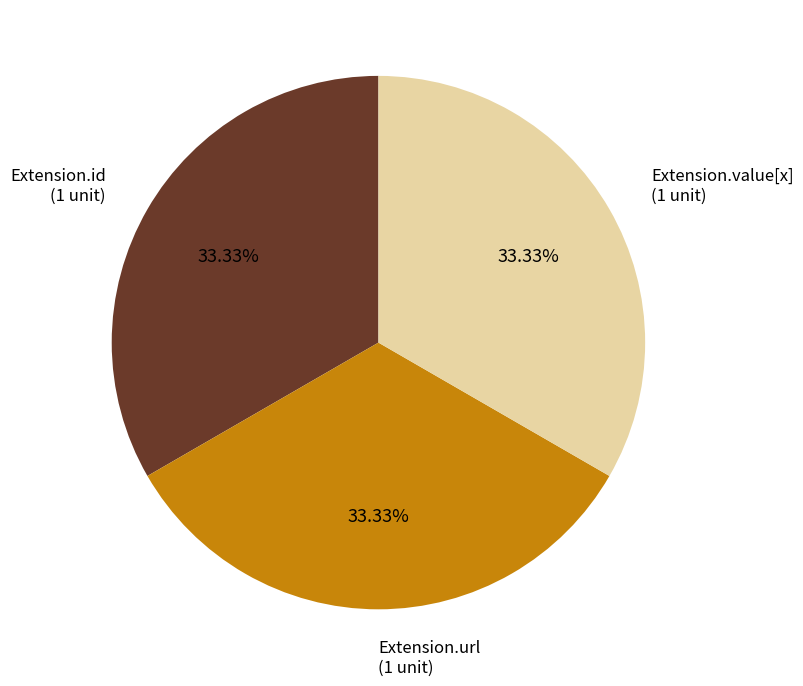

To the nearest percent, what is the average slice percentage?

33%